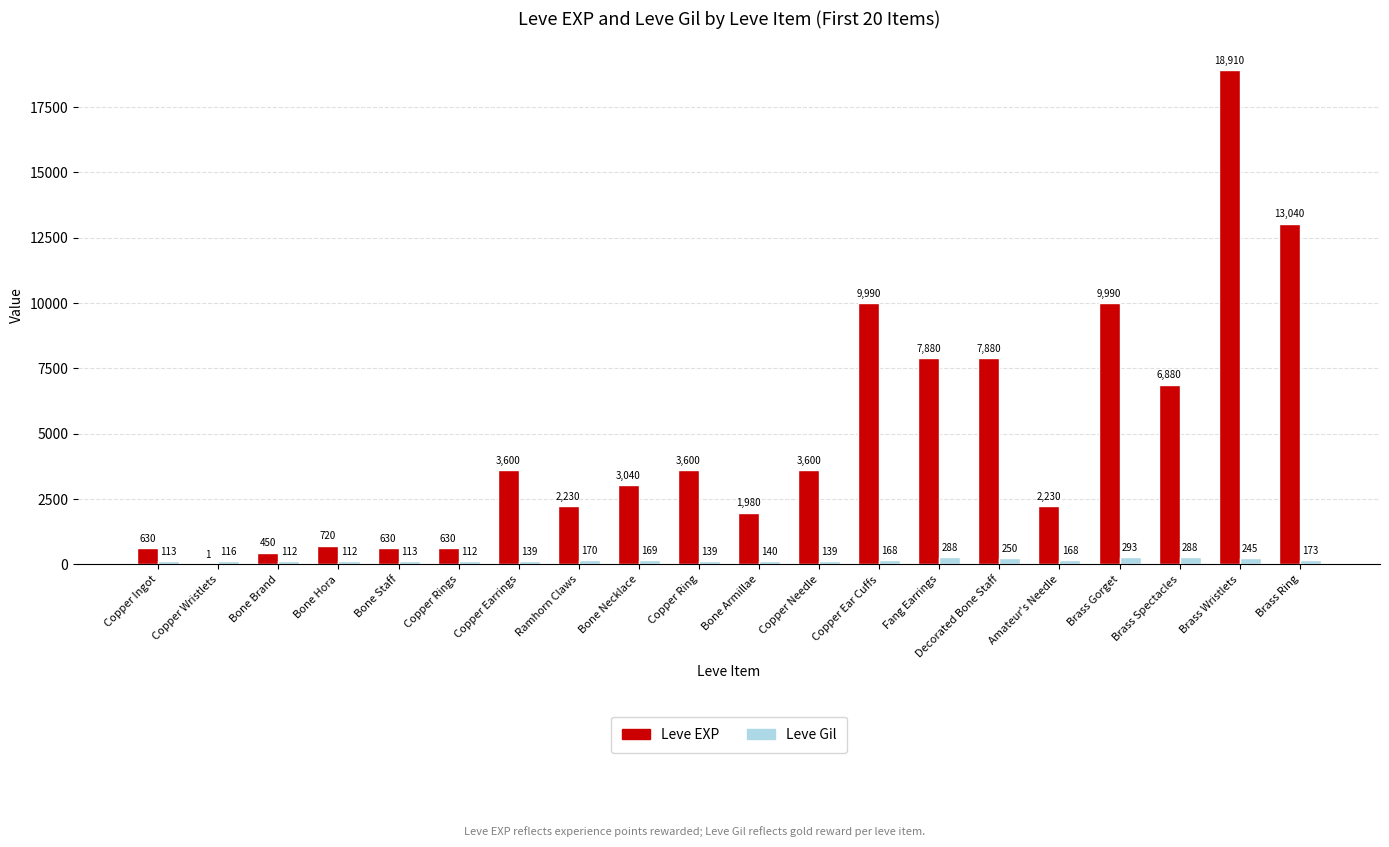

At which label is Leve Gil closest to 202?

Brass Ring